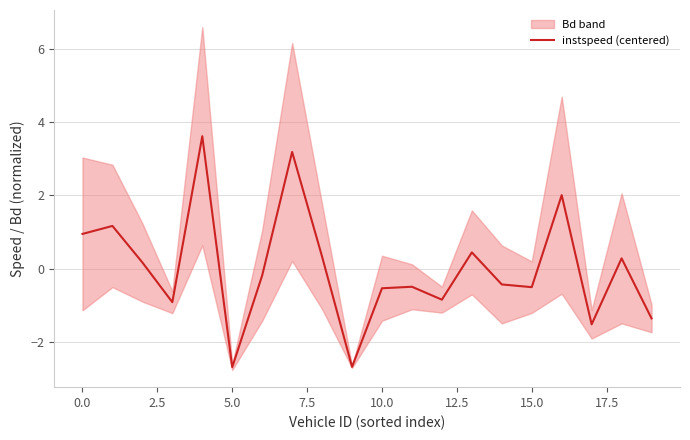

The instspeed (centered) series shows -0.5 at 15.0. True or false?

True